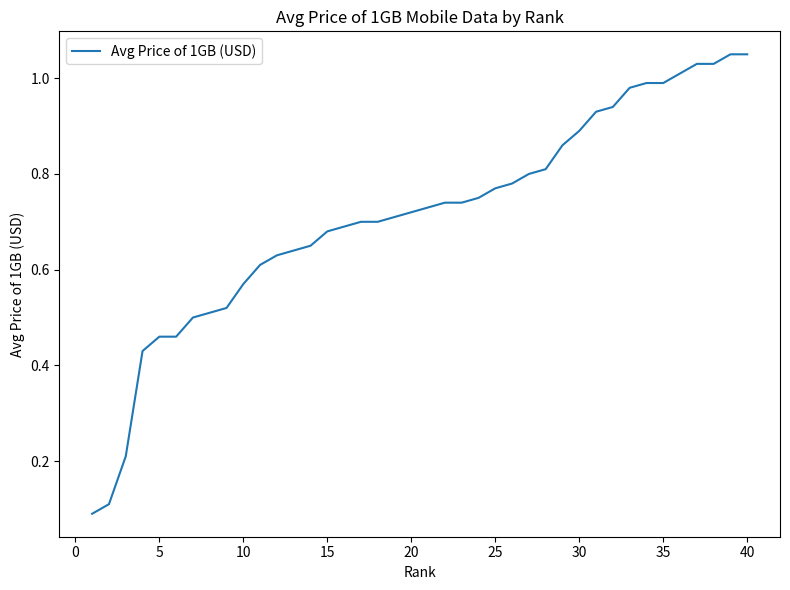

Does the chart have visible grid lines?

No